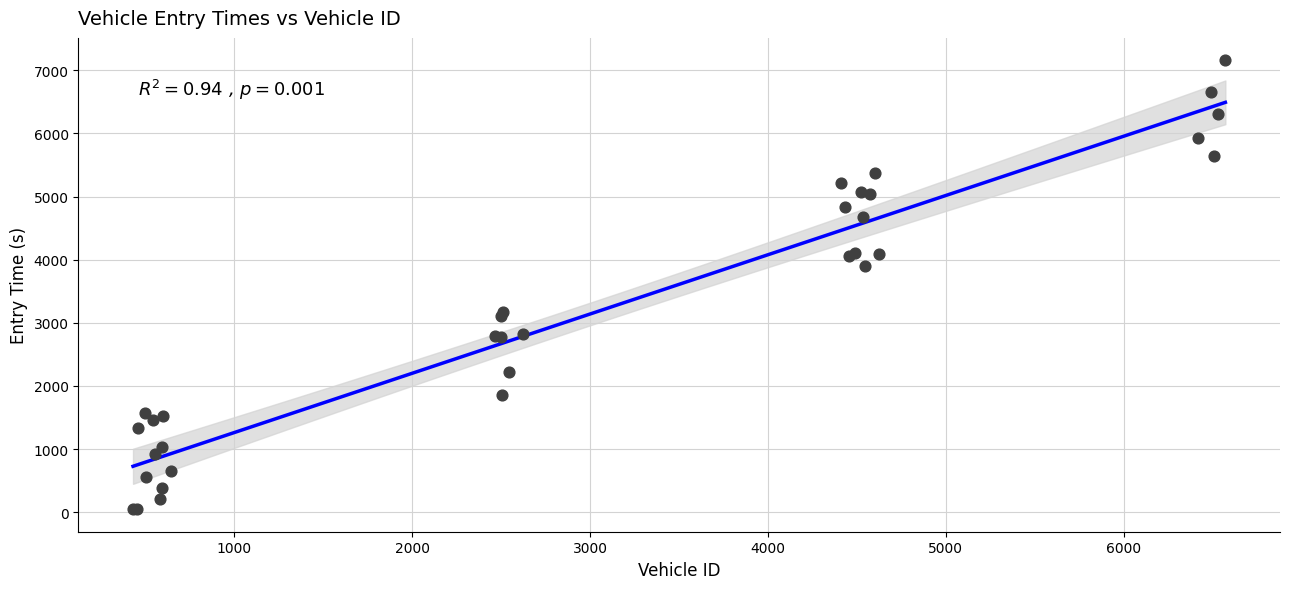

What Y value in the scatter plot is closest to 3601?

3897.6